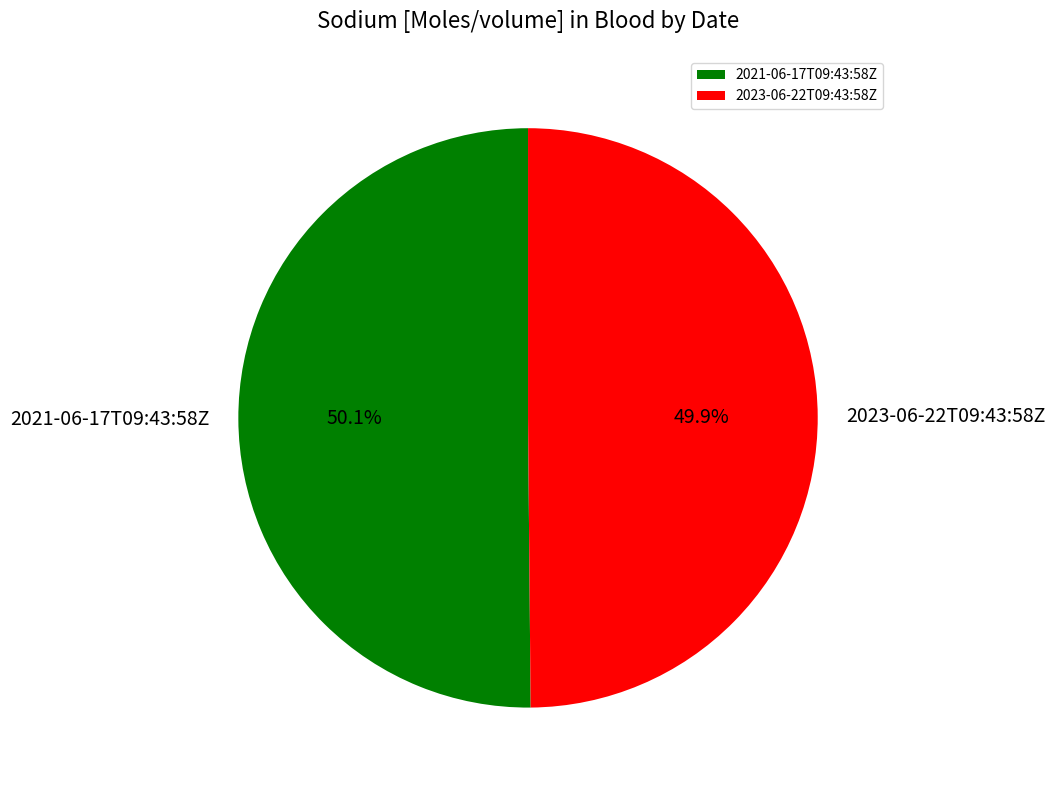

Is there any slice that represents more than half of the pie?

Yes